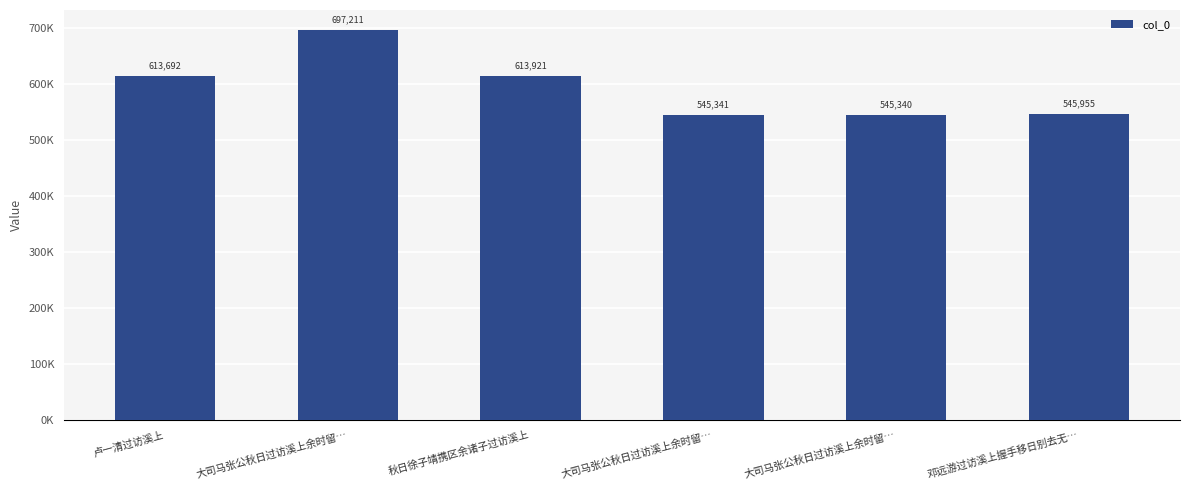

What is the average value?

593577